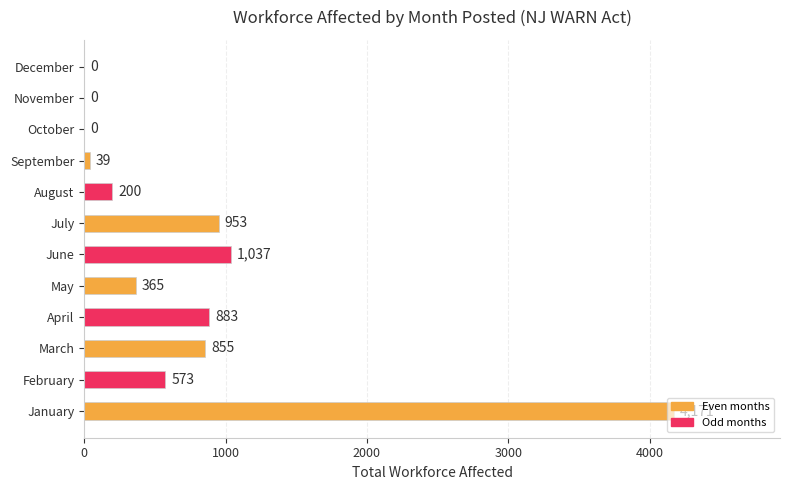

The chart shows a value of 137 at February. True or false?

False